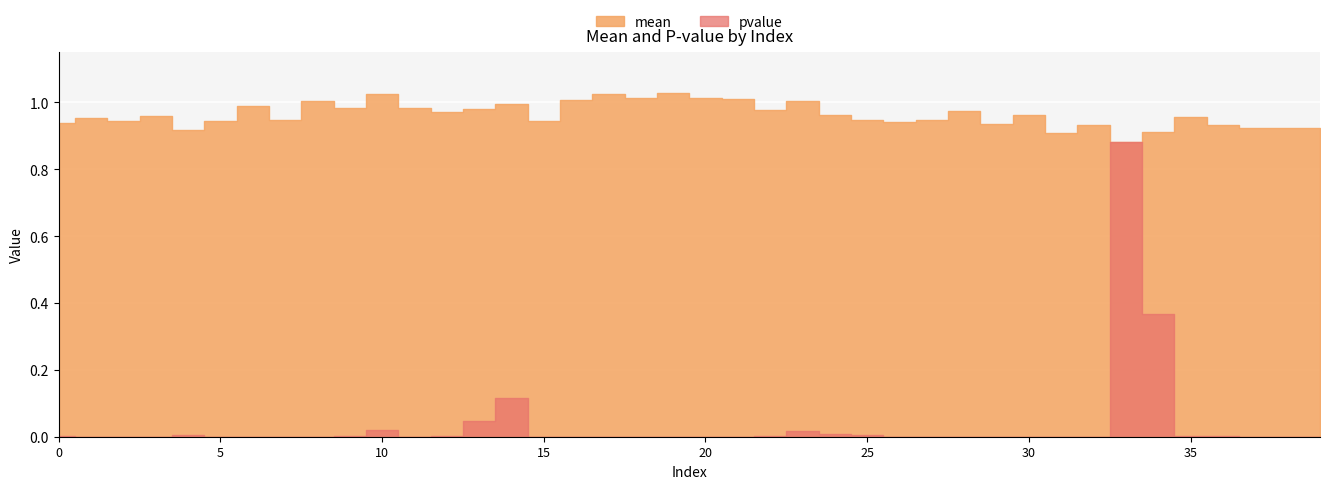

What is the difference between the maximum and minimum values in the mean series?

0.1